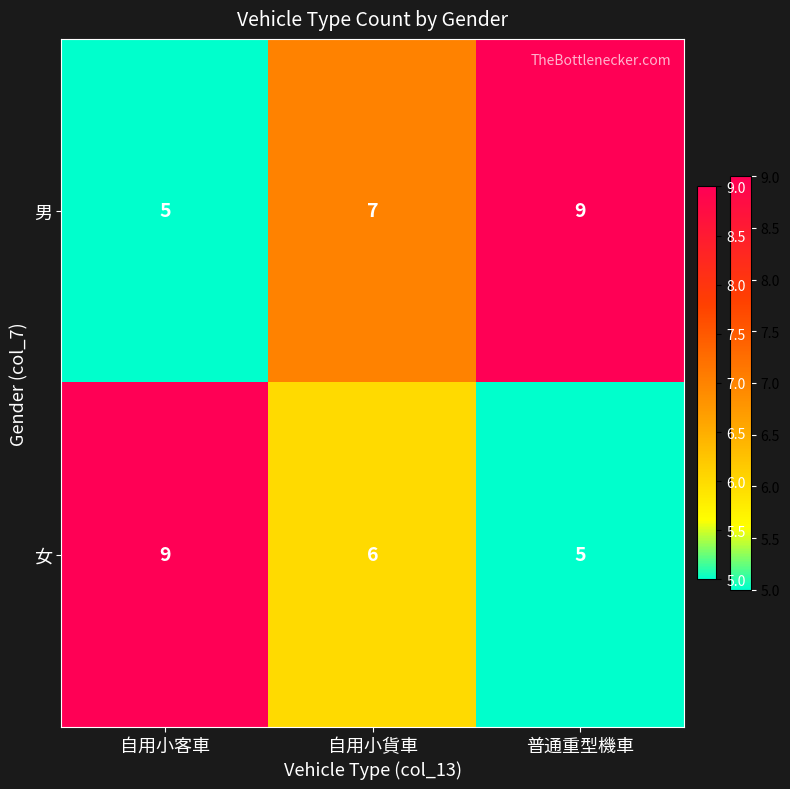

Where does the 女 series first go above 6?

自用小客車